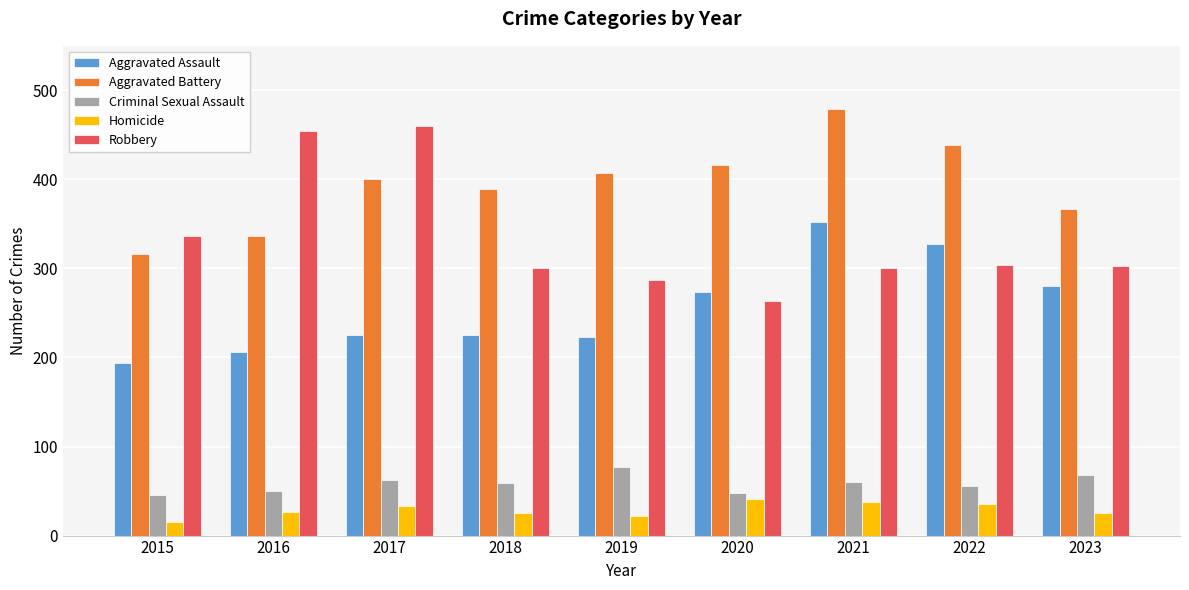

What is the difference between the second highest and second lowest values in the Criminal Sexual Assault series?

20